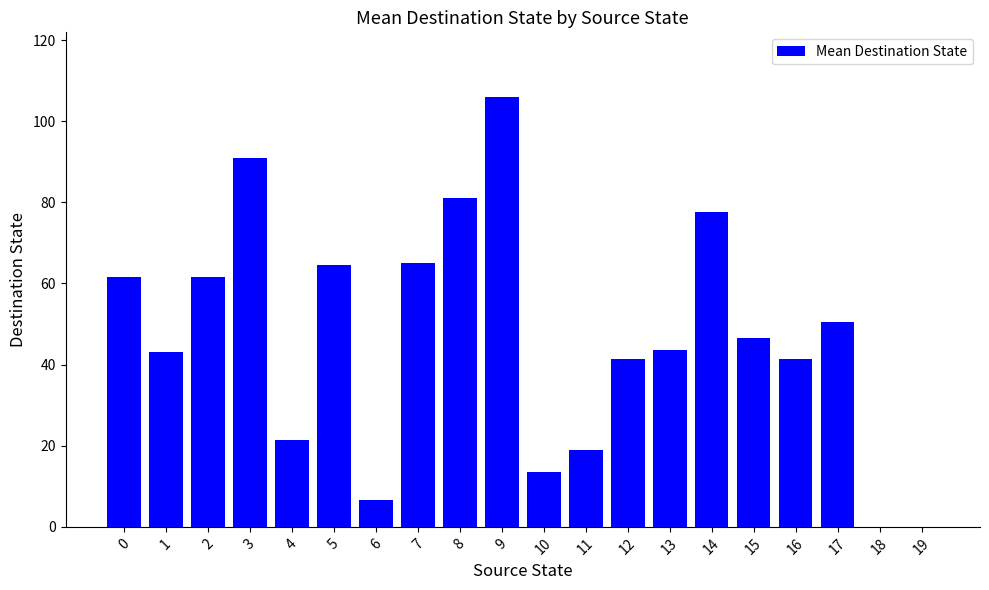

Count the number of categories in the chart.

20